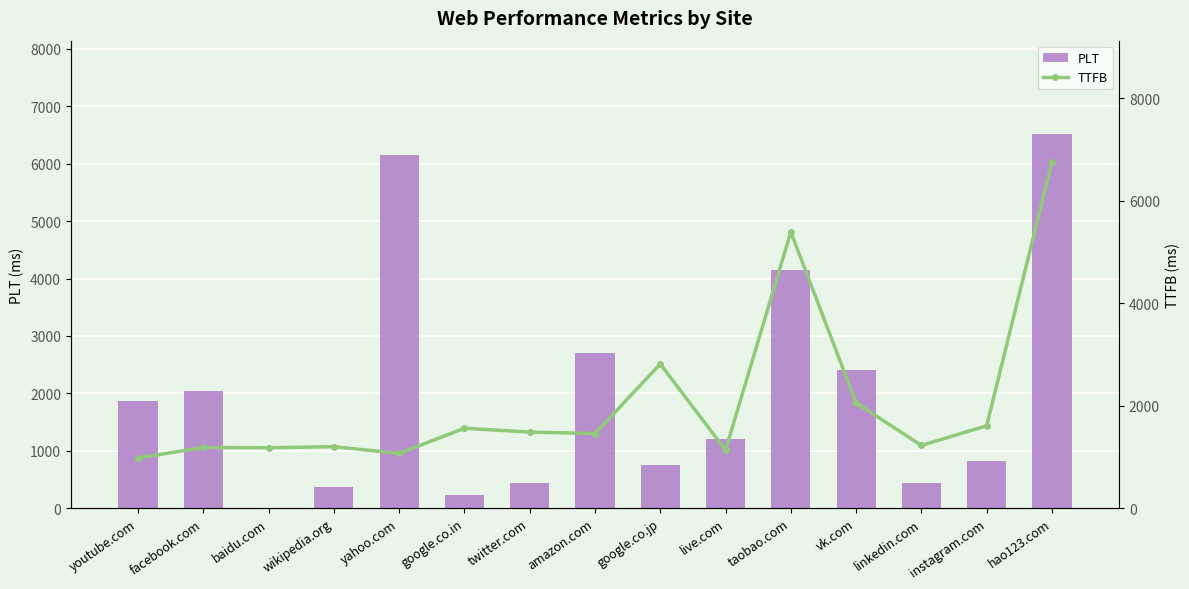

At which label is PLT closest to 3258?

amazon.com